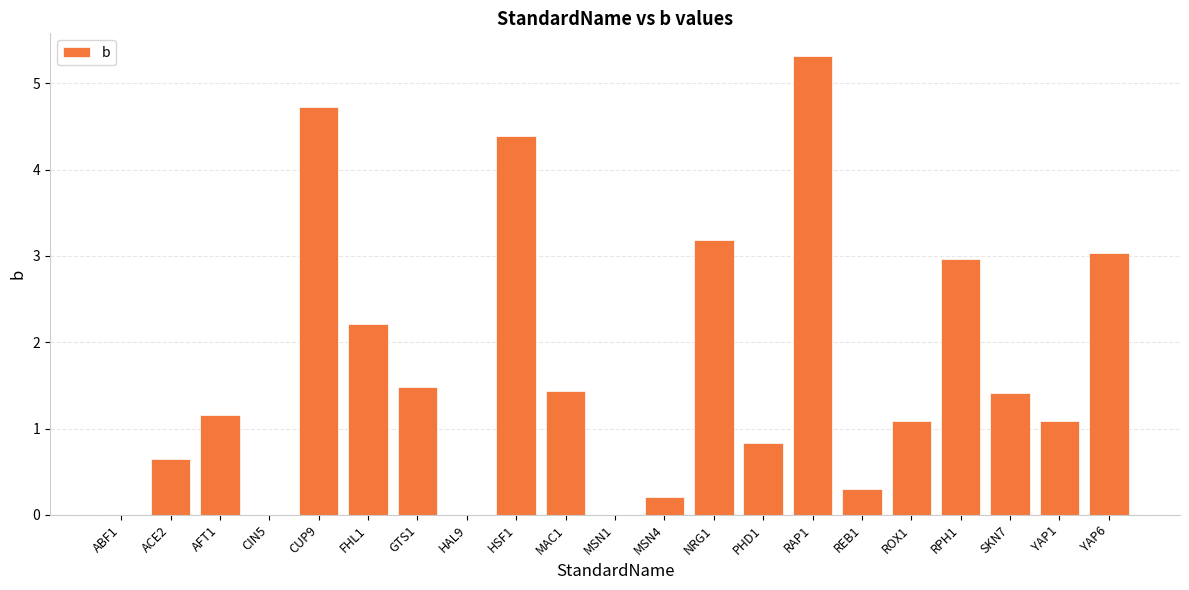

The chart shows a value of 2.2 at FHL1. True or false?

True